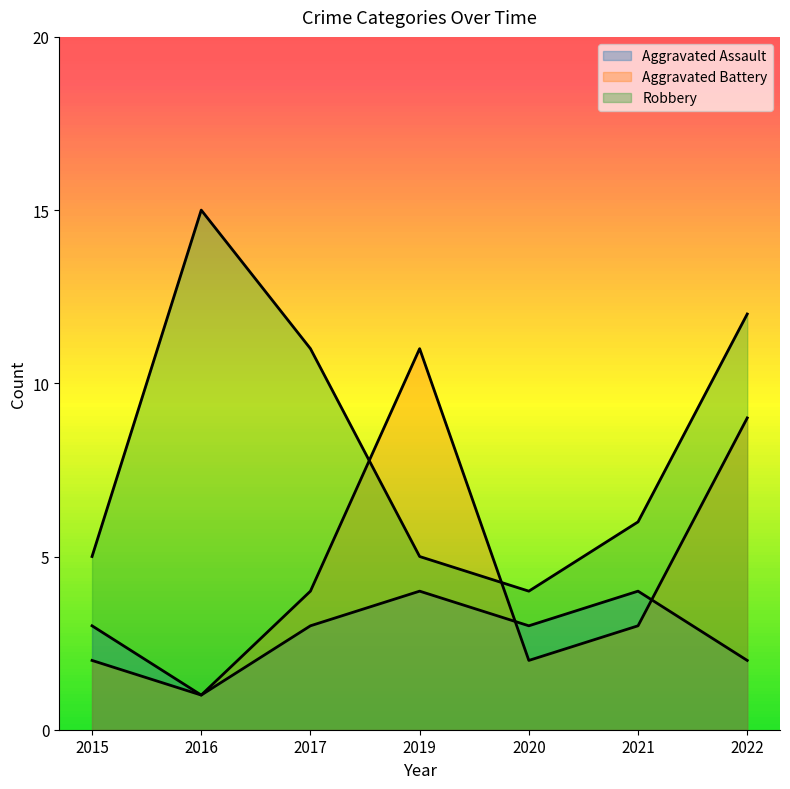

Where is Aggravated Battery nearest to the value 6?

2017